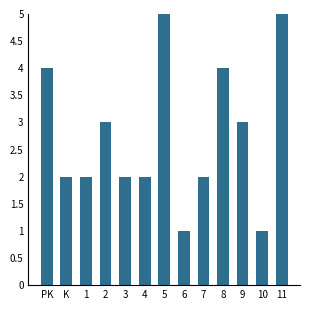

The chart shows a value of 2 at 7. True or false?

True